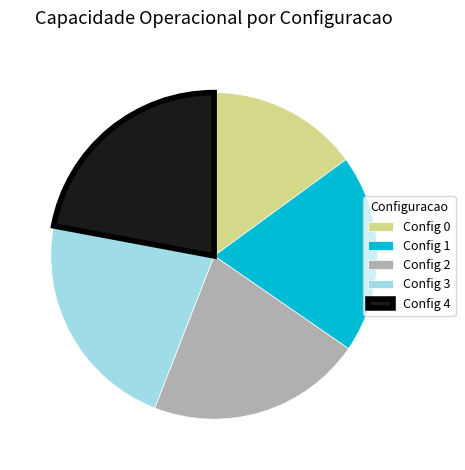

How many segments does this pie chart have?

5